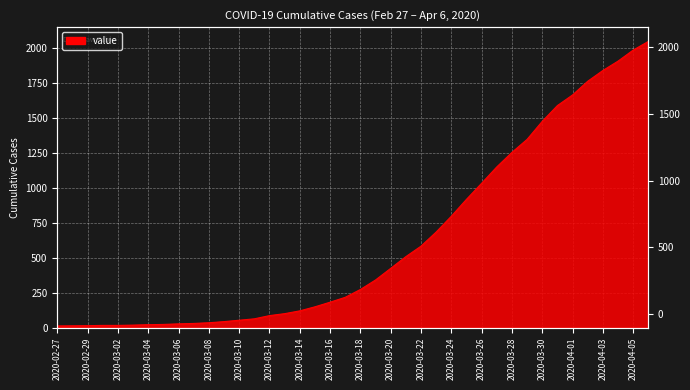

What is the average value?

622